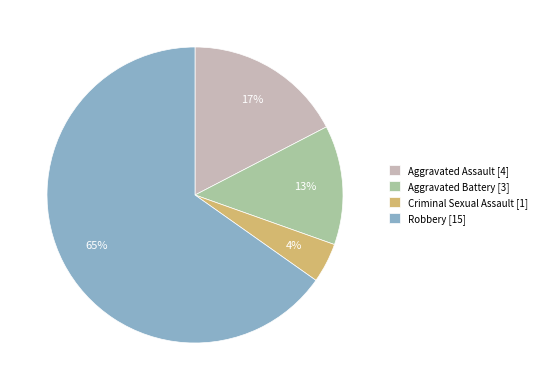

Does Robbery represent more than half of the total?

Yes